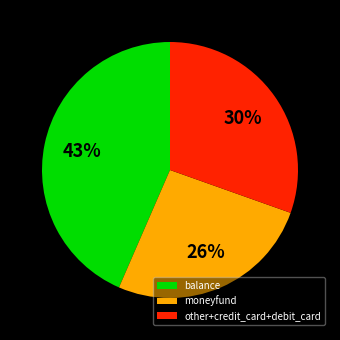

The moneyfund slice represents 21% of the pie. True or false?

False